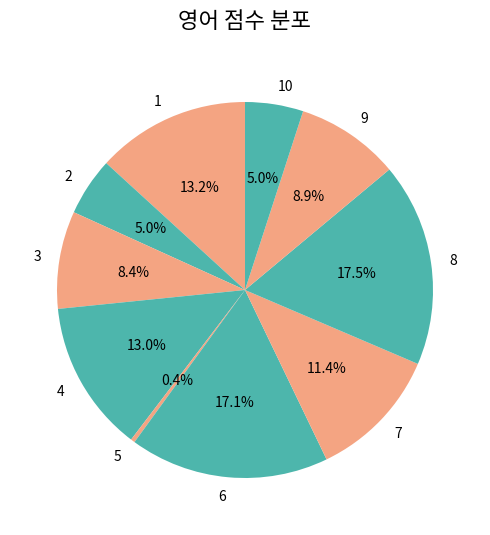

What percentage do 8 and 9 together represent?

26.4%